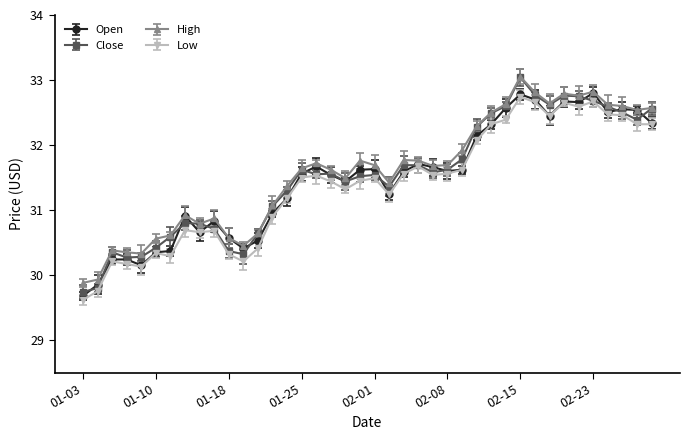

At which label does Open reach its minimum?

2017-01-03